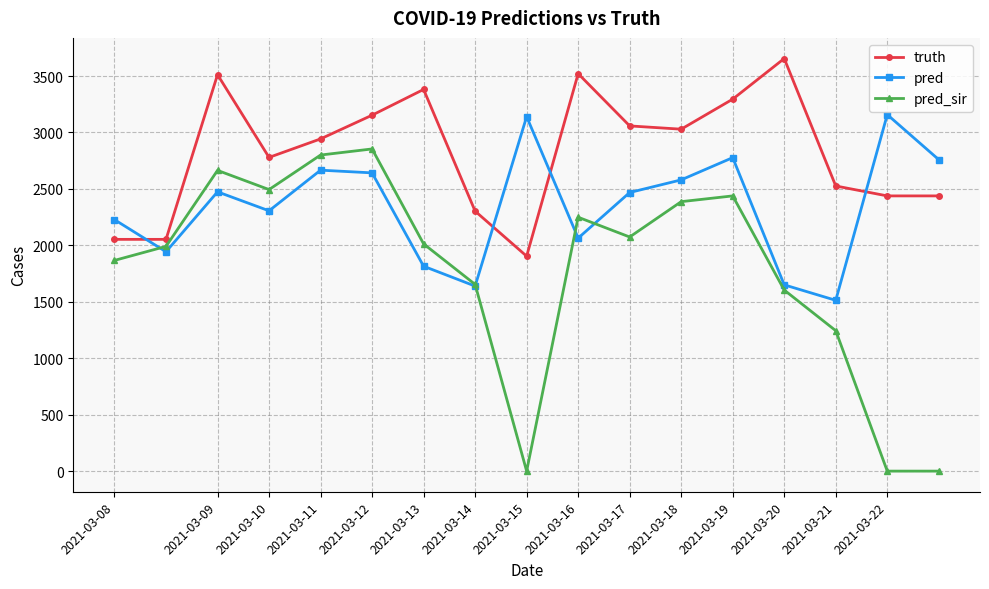

What are all the series names shown in the legend?

truth, pred, pred_sir